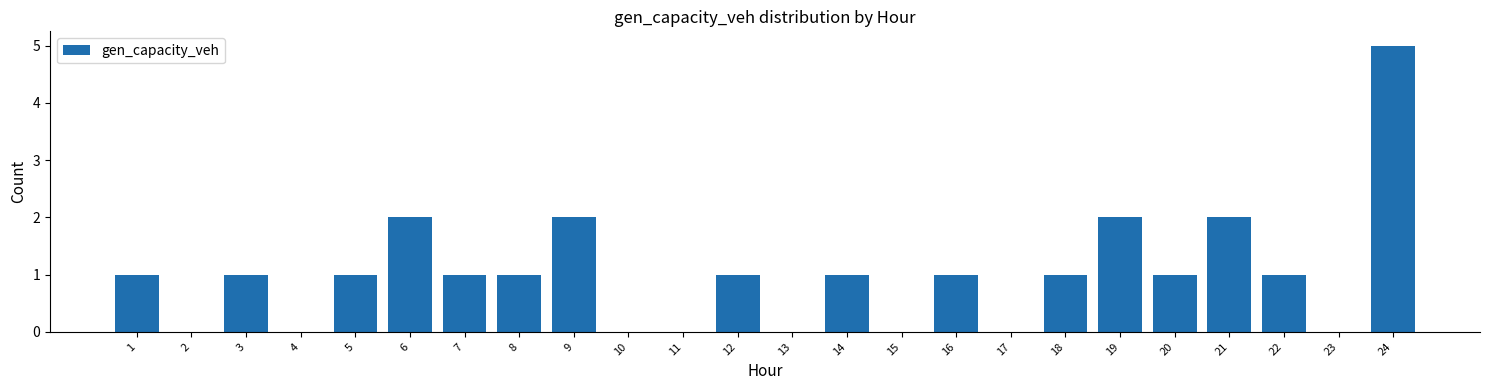

Reading right to left, list all the values displayed in this chart.

24=5	23=0	22=1	21=2	20=1	19=2	18=1	17=0	16=1	15=0	14=1	13=0	12=1	11=0	10=0	9=2	8=1	7=1	6=2	5=1	4=0	3=1	2=0	1=1